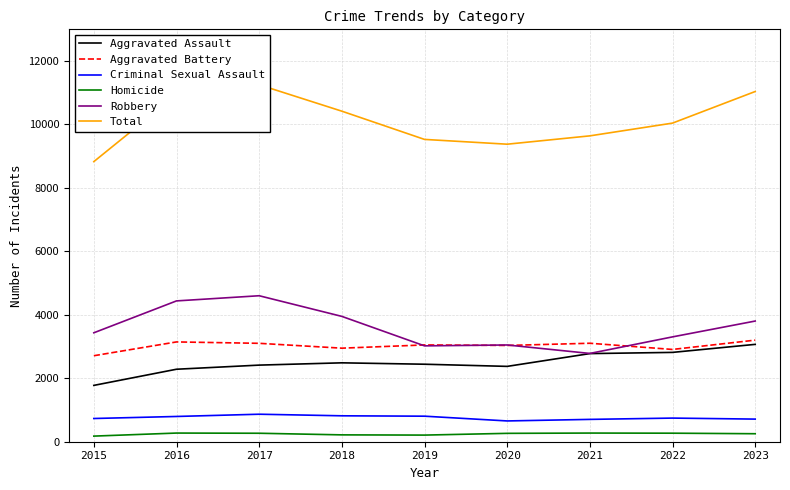

Between 2015 and 2019, which series saw the biggest shift?

Total